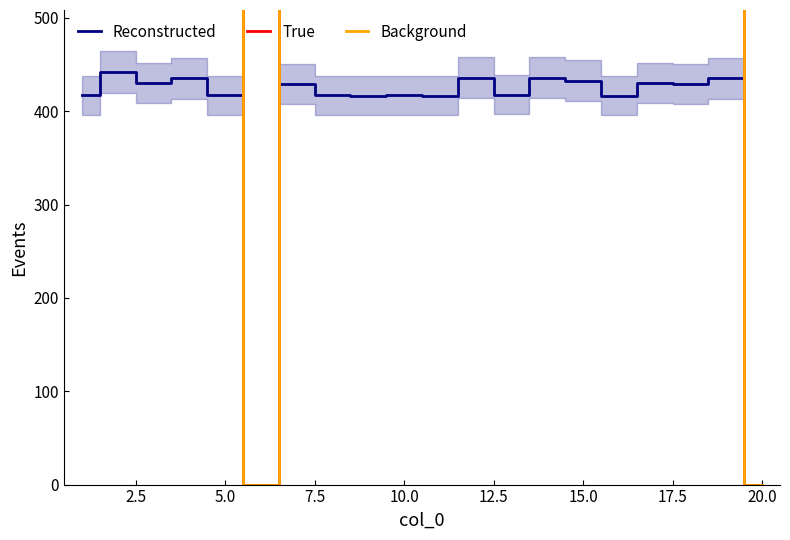

Which series has the largest total across all categories?

True